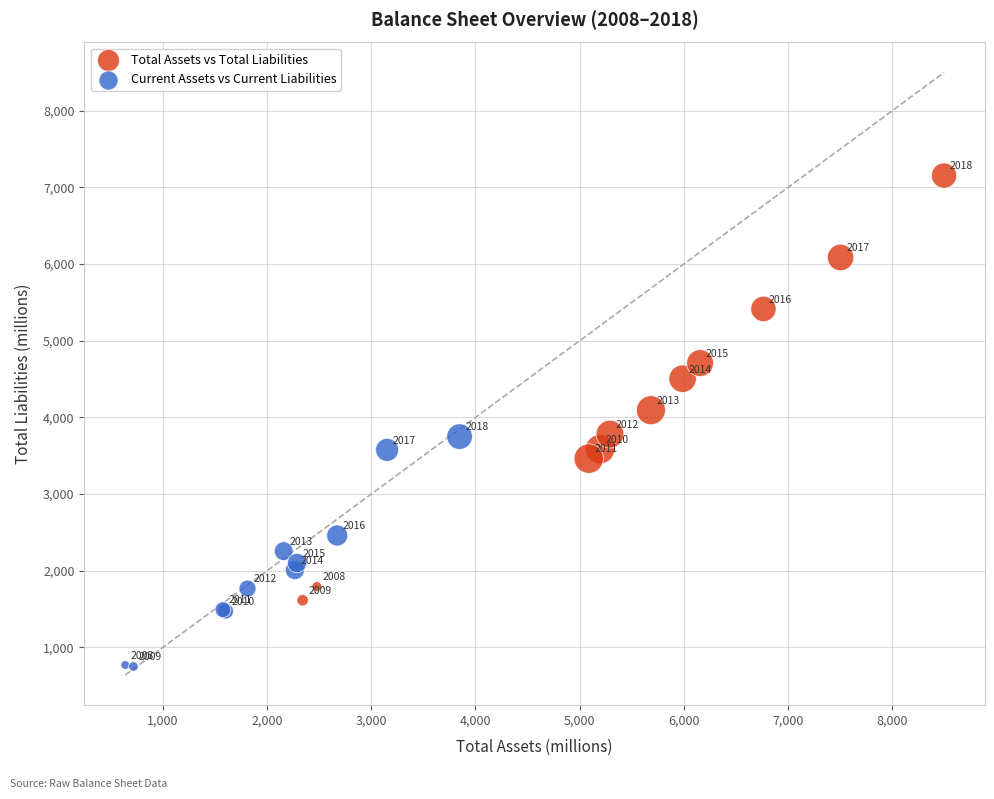

Which series has the largest Y range (max minus min)?

Total Assets vs Total Liabilities